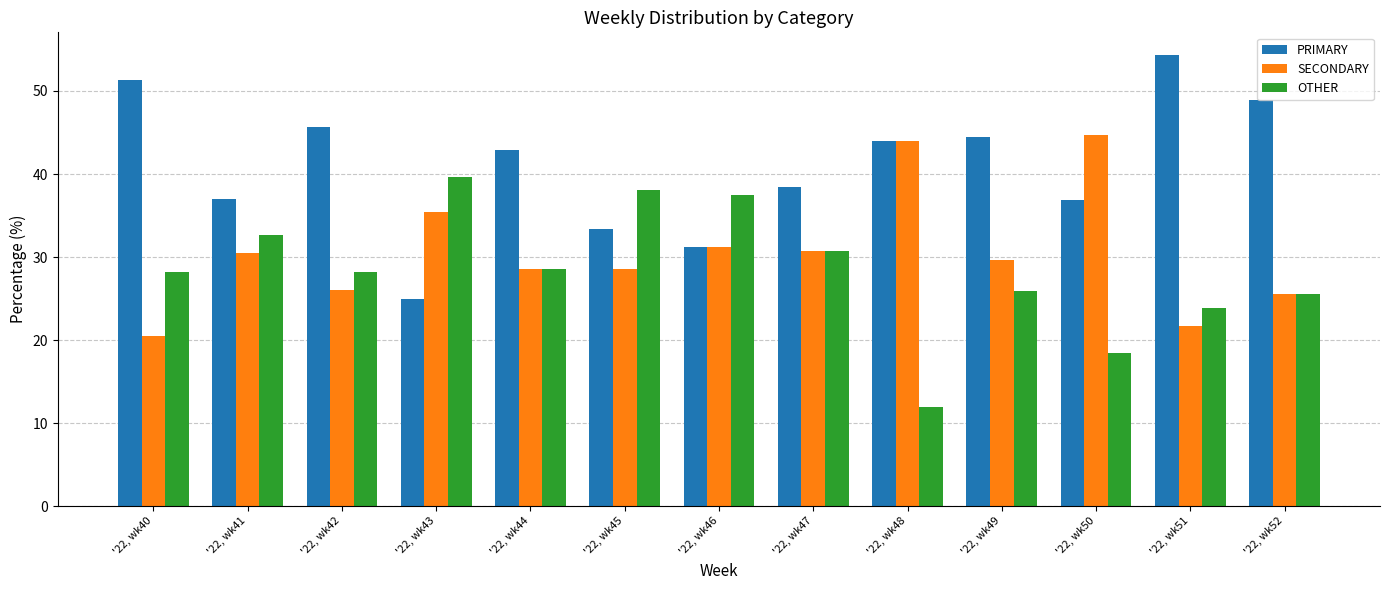

List the series in order of their overall mean, lowest first.

OTHER, SECONDARY, PRIMARY